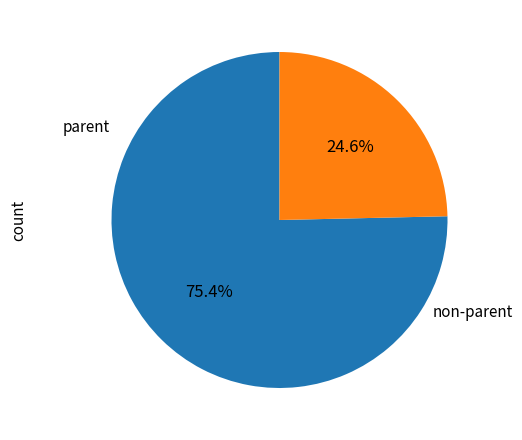

Is there any slice that represents more than half of the pie?

Yes